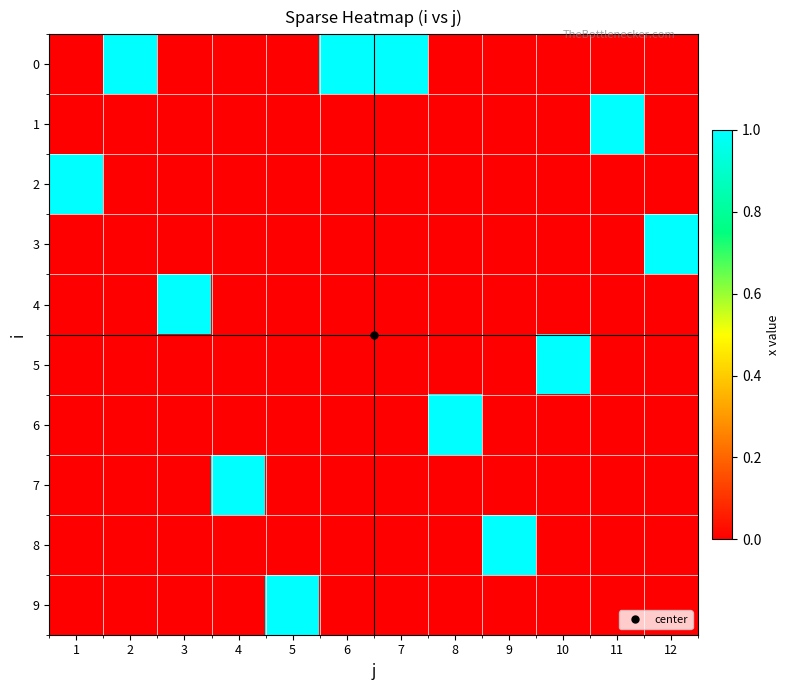

Which category has the highest value across all series?

2